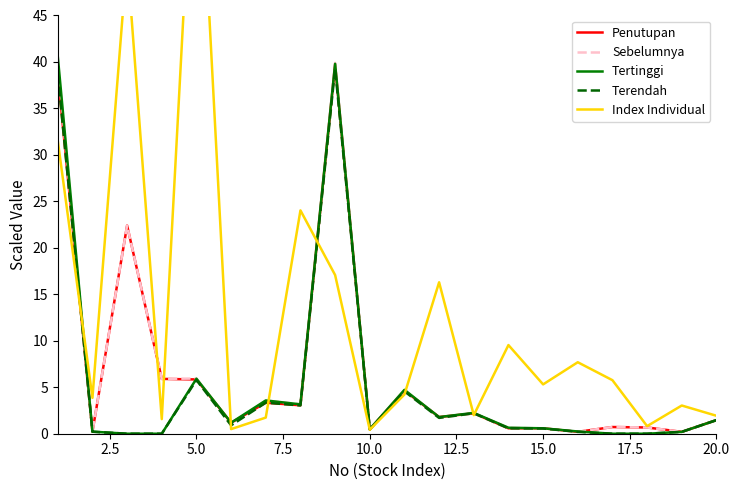

At which label is Terendah closest to 19?

5.0